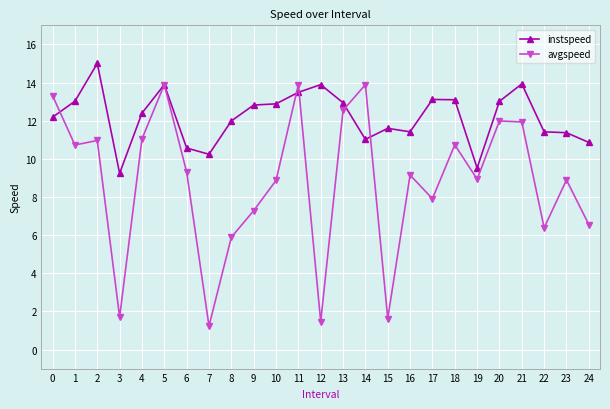

The avgspeed series shows 8.9 at 10. True or false?

True